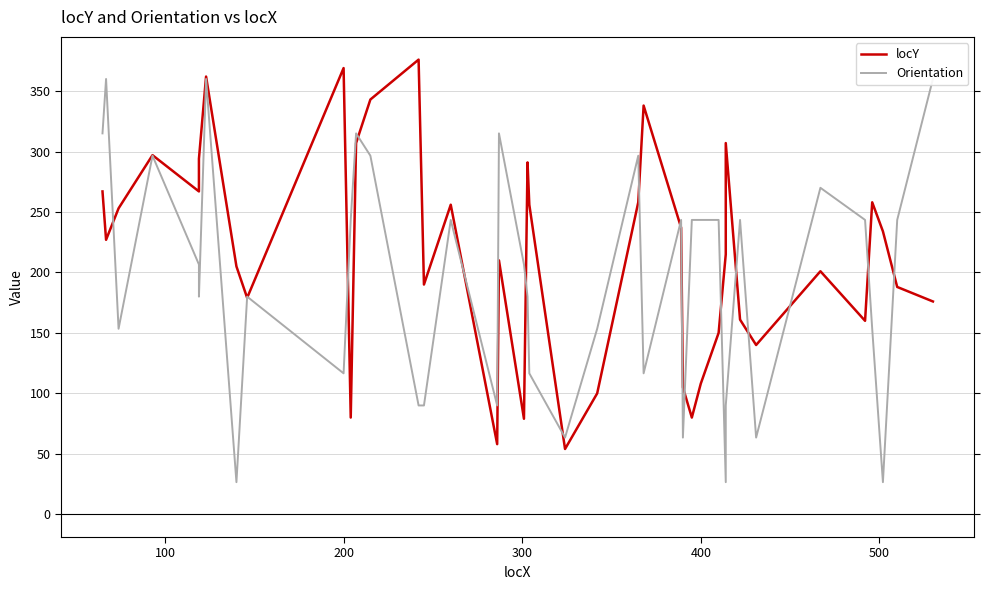

What are all the series names shown in the legend?

locY, Orientation